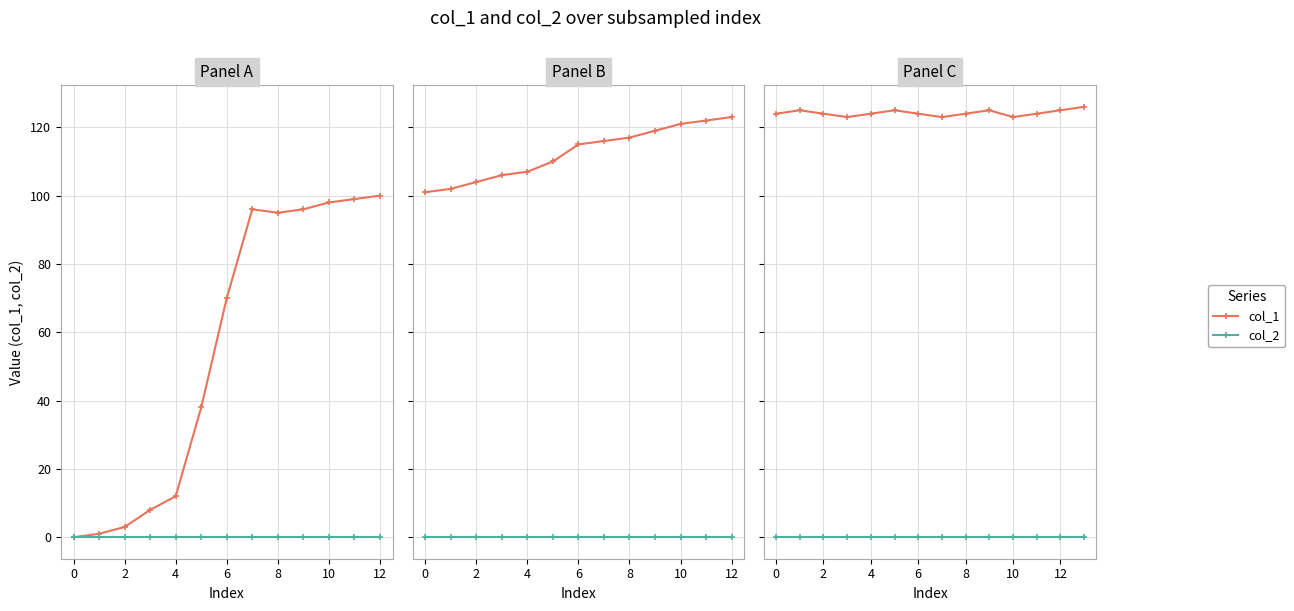

How many col_1 values are between 124 and 125?

10